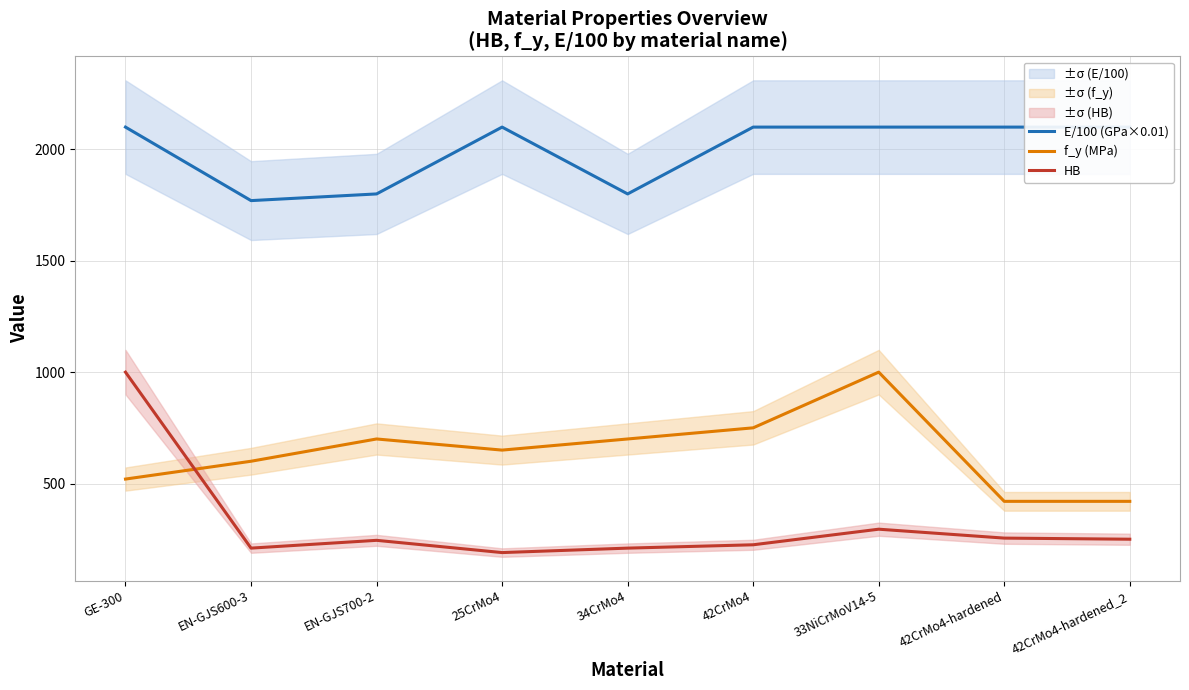

The f_y (MPa) series shows 146 at 42CrMo4-hardened_2. True or false?

False